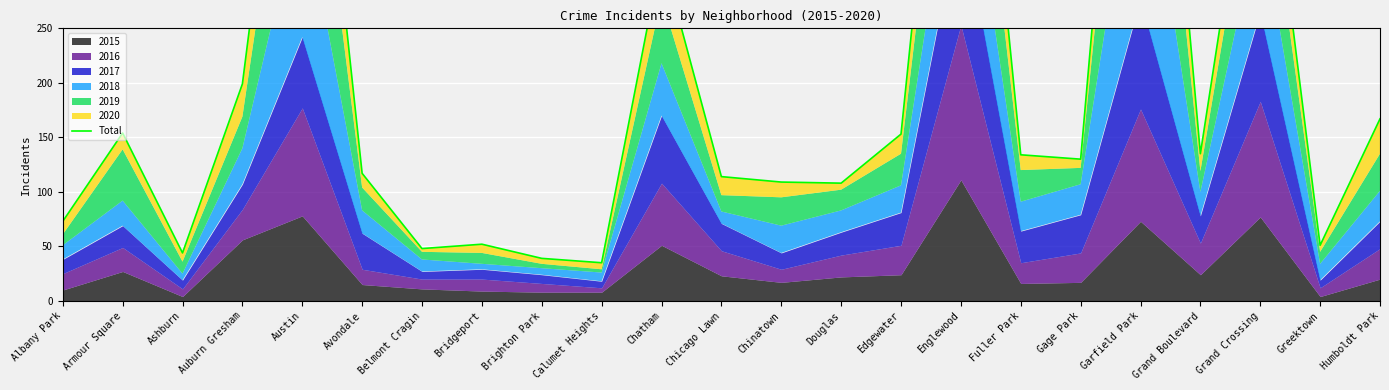

What is the maximum value shown in the chart?

759